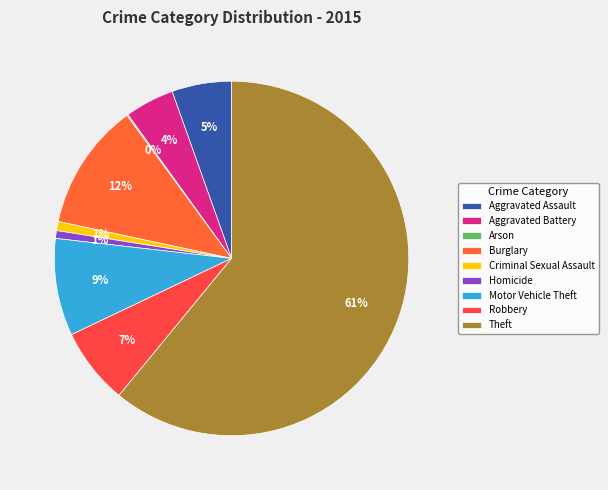

How many slices are in this pie chart?

9